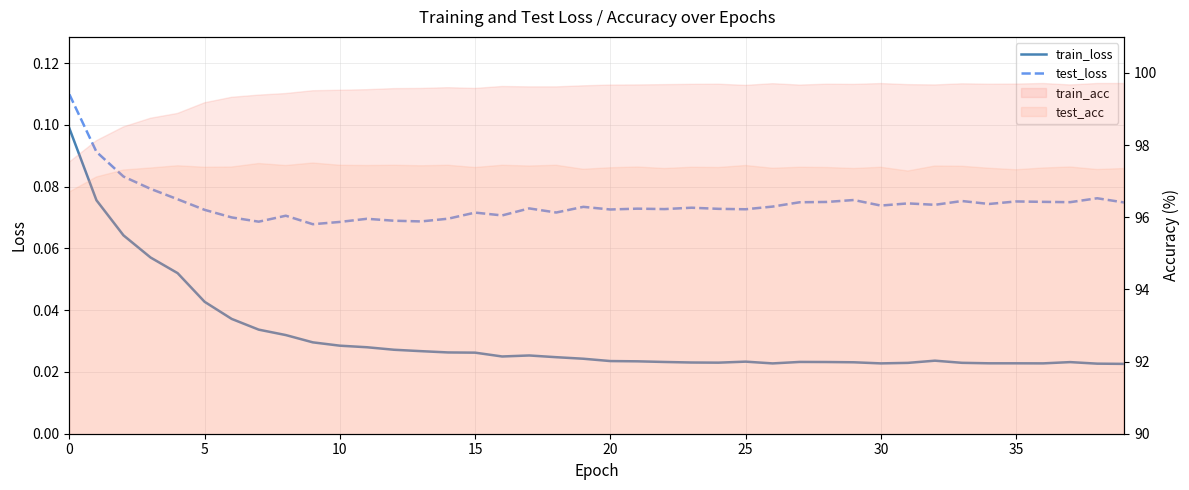

How many test_loss values are between 0 and 1?

40